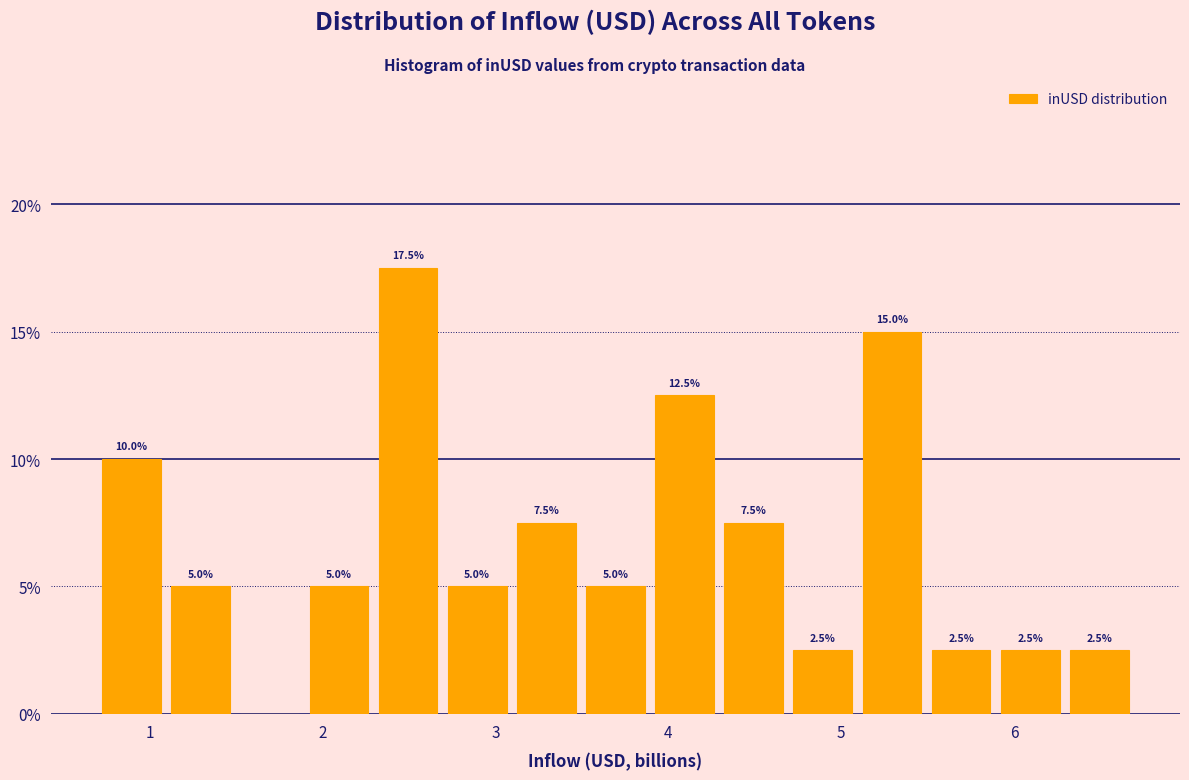

Read against the x-axis, roughly where is the centre of the tallest bar?

2.5